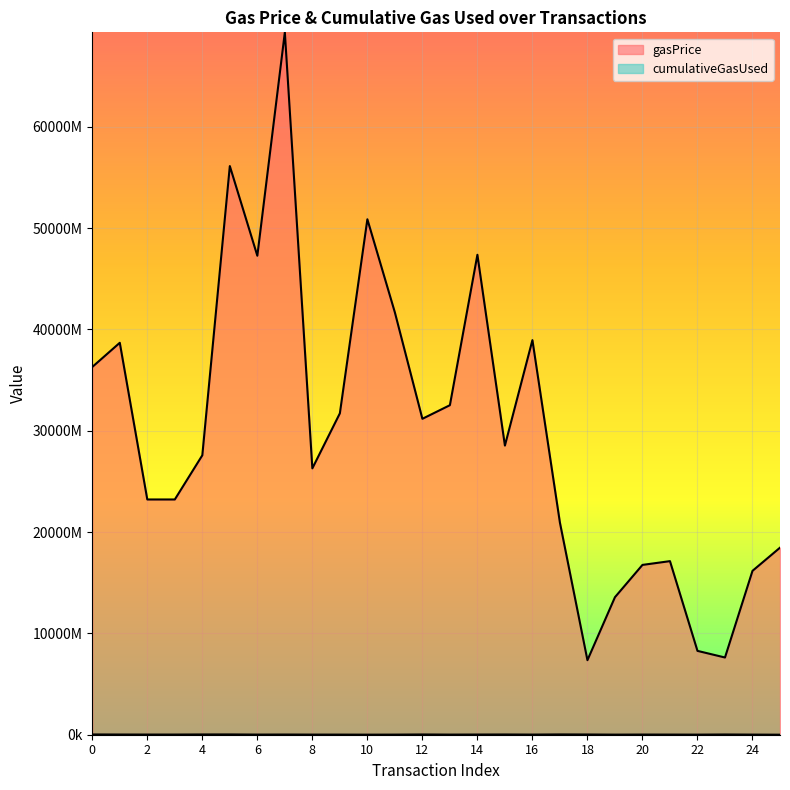

At which category is the sum across all series the highest?

7